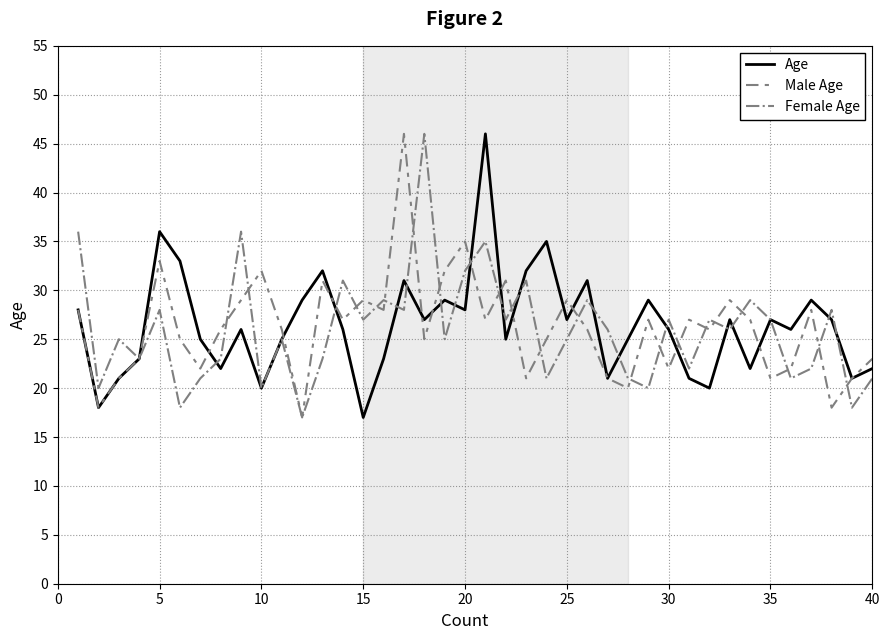

What is the maximum value shown in the chart?

46